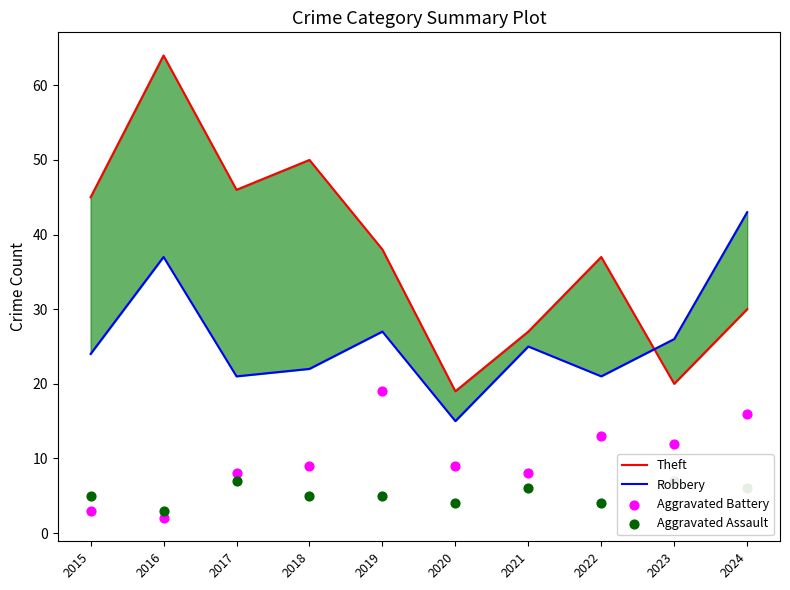

Which series has the largest total across all categories?

Theft